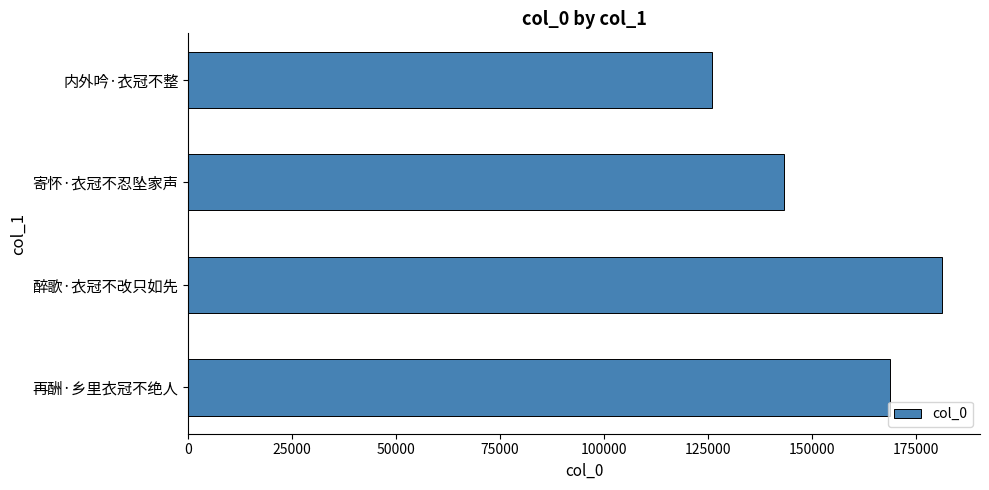

List the labels in order of value, smallest first.

内外吟·衣冠不整, 寄怀·衣冠不忍坠家声, 再酬·乡里衣冠不绝人, 醉歌·衣冠不改只如先